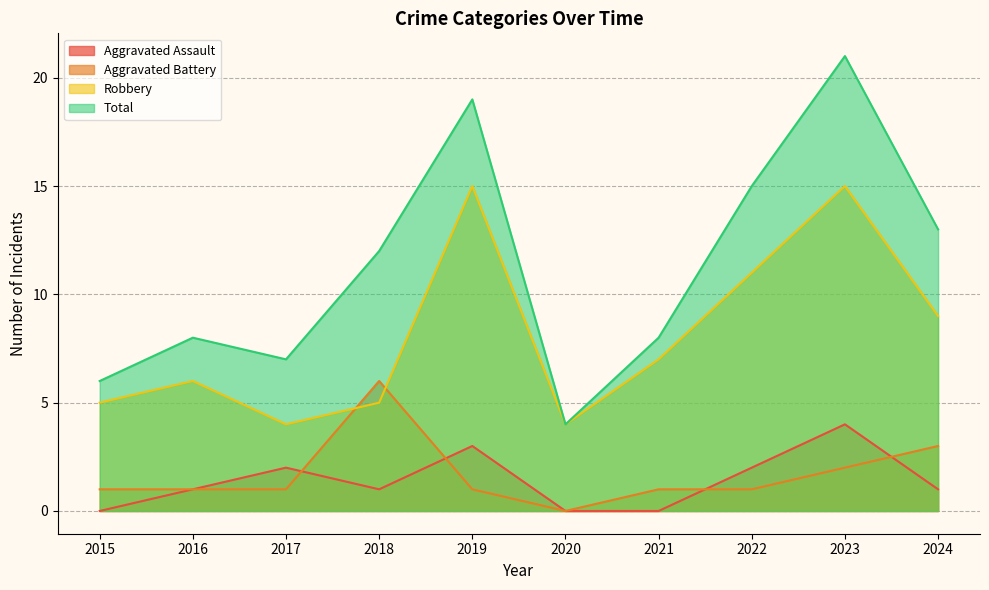

At which category is the sum across all series the highest?

2023